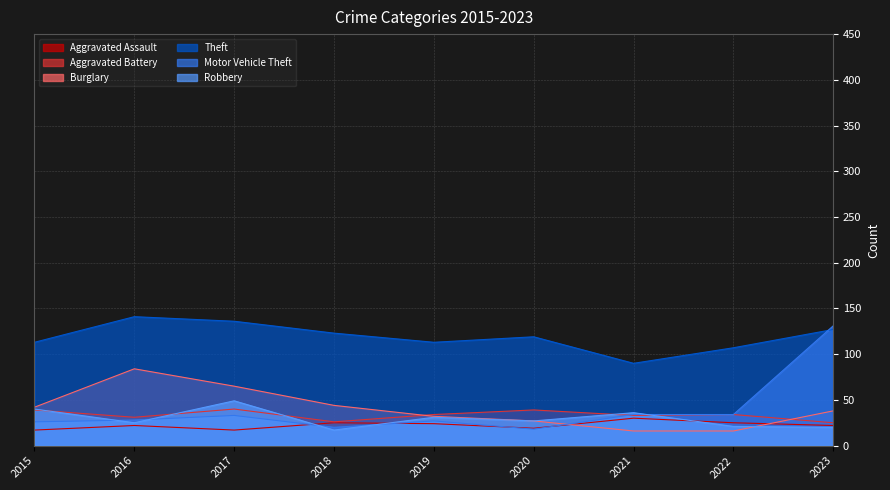

After their last crossing, which series has the higher values: Motor Vehicle Theft or Robbery?

Motor Vehicle Theft